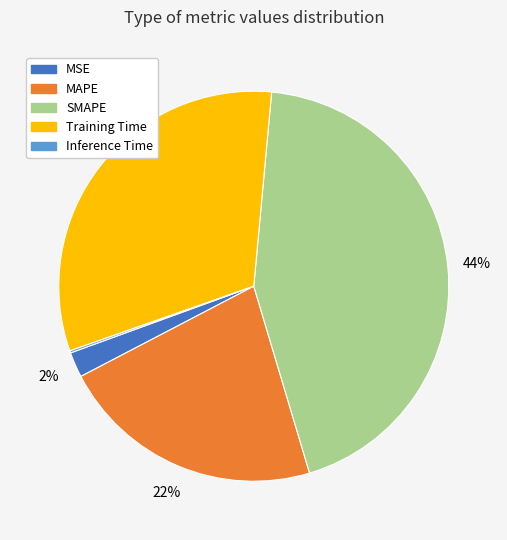

What percentage is the Training Time slice, to the nearest percent?

32%